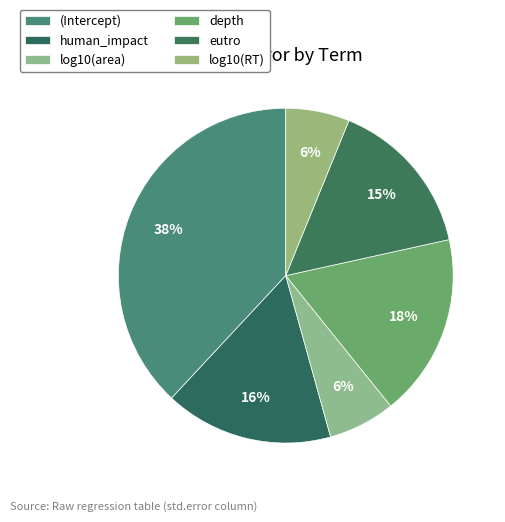

What percentage is the depth slice, to the nearest percent?

18%